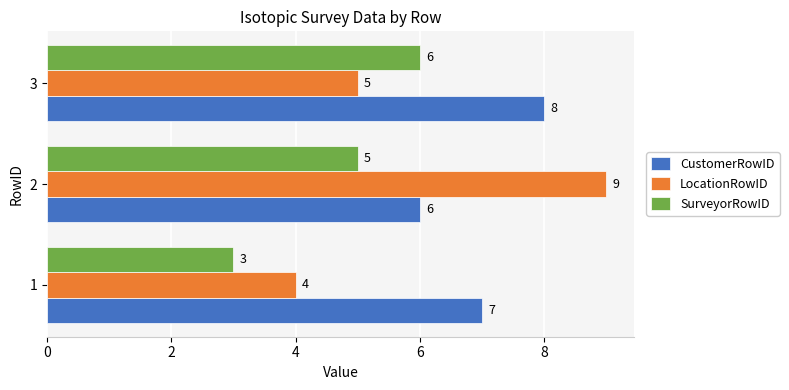

The CustomerRowID series shows 5 at 3. True or false?

False